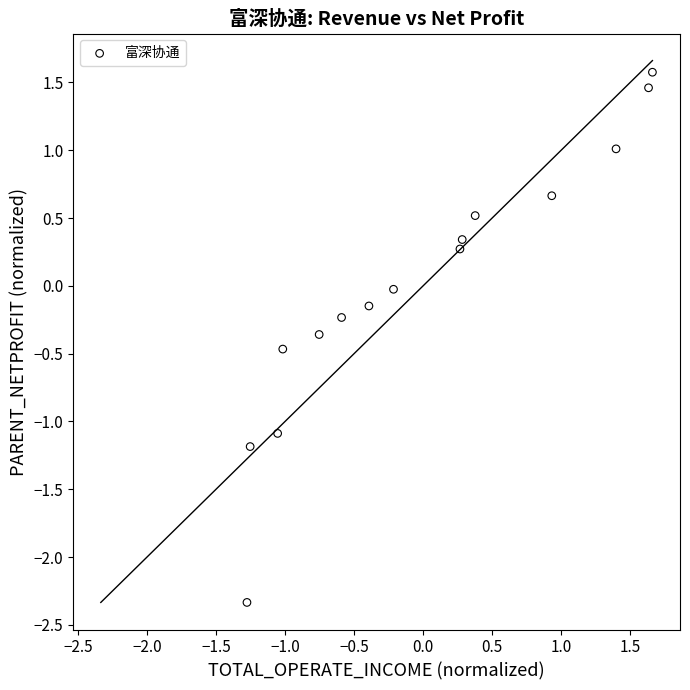

What is the range of Y values (max minus min)?

3.9